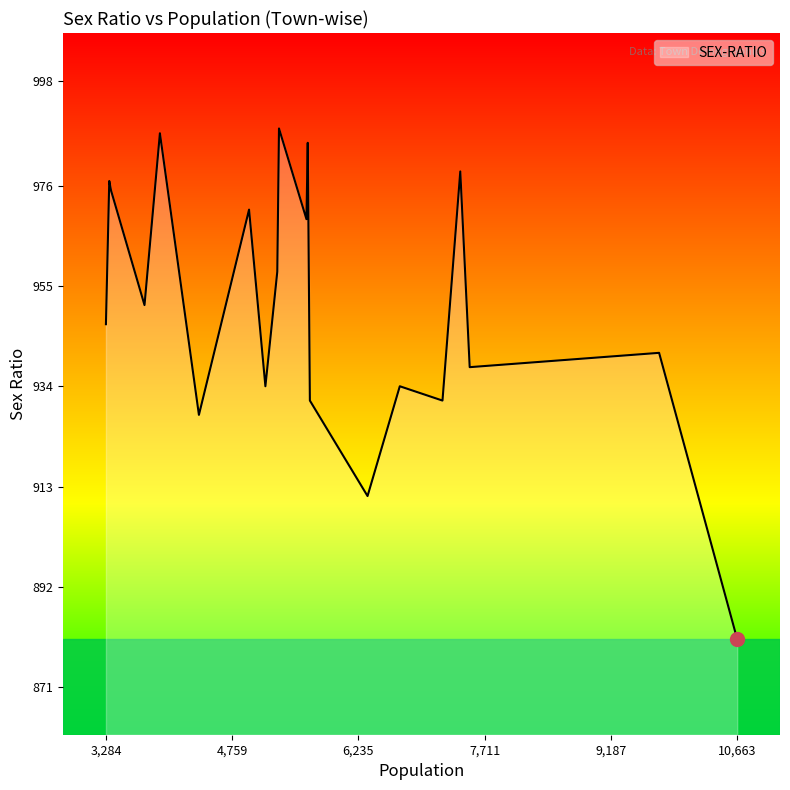

What is the greatest value displayed?

988